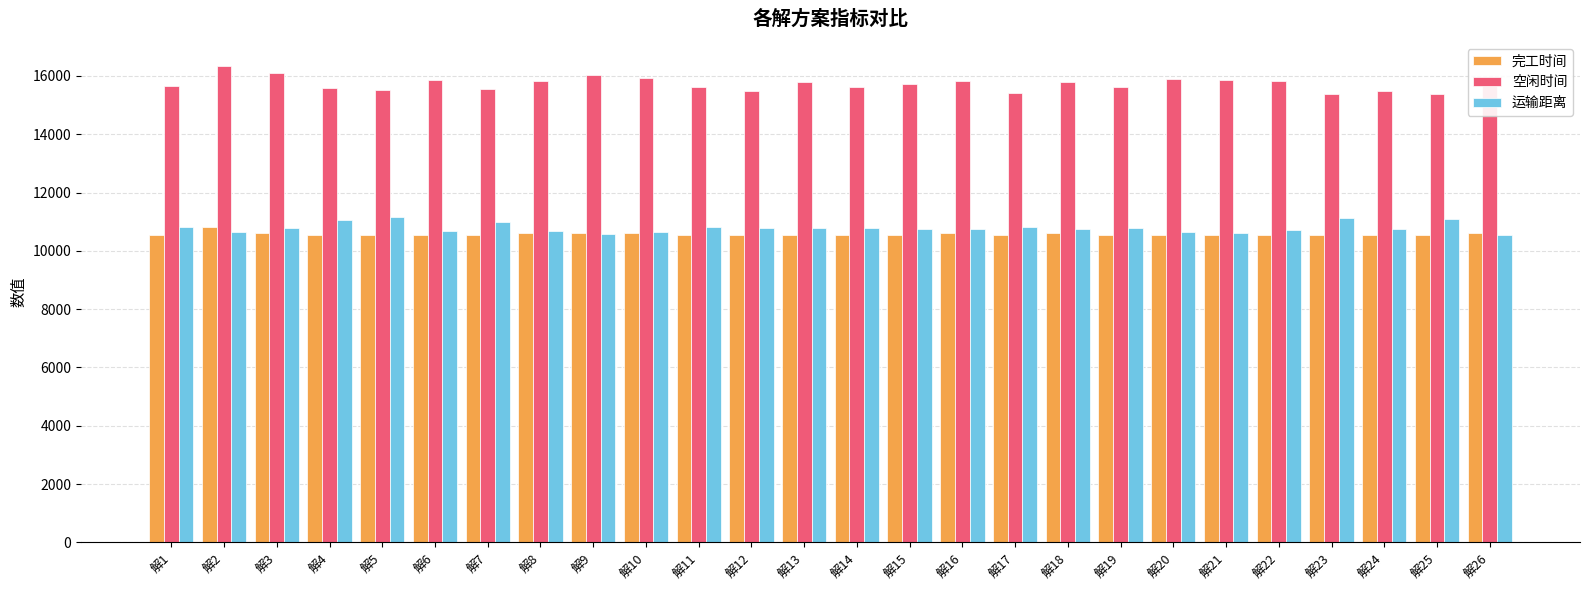

Are the bars horizontal?

No